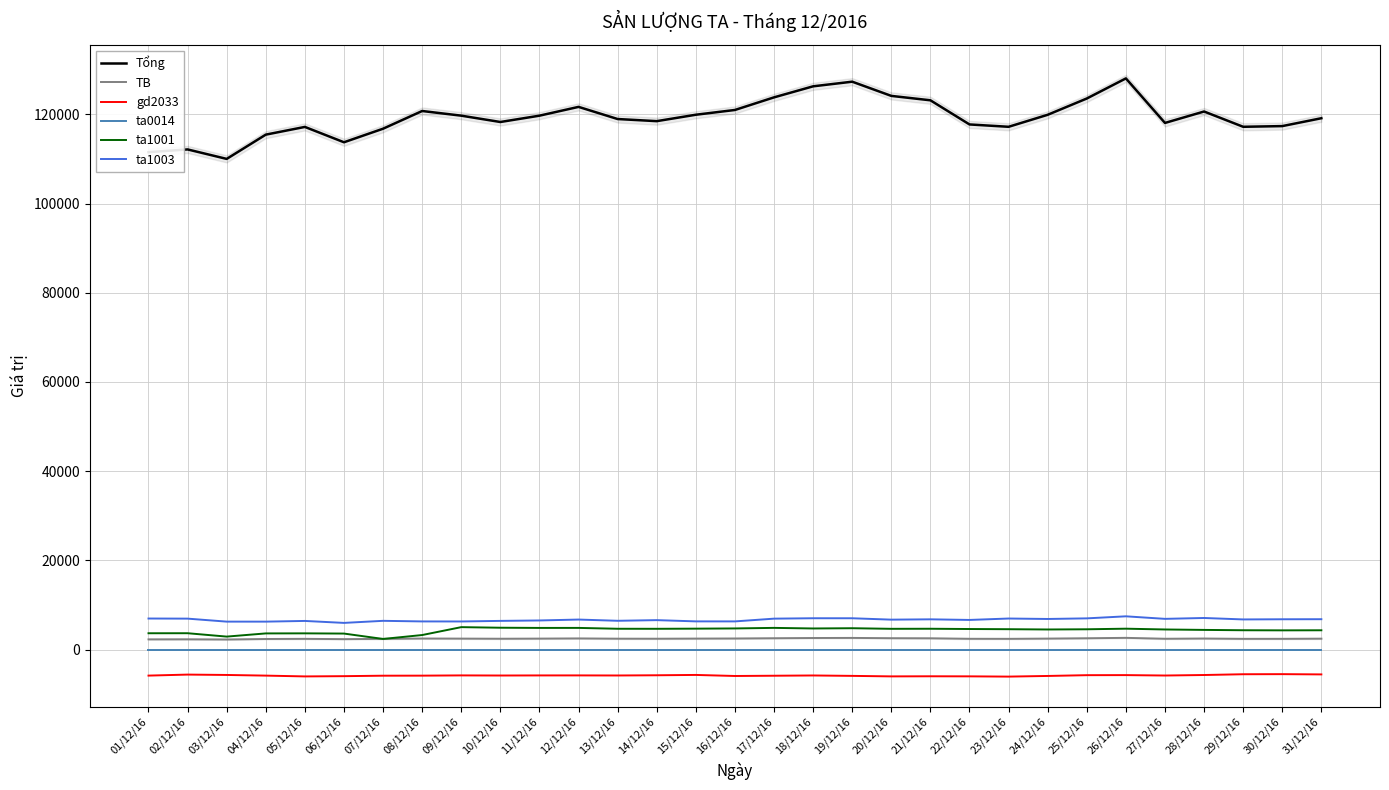

What is the highest value of the TB series?

2613.3